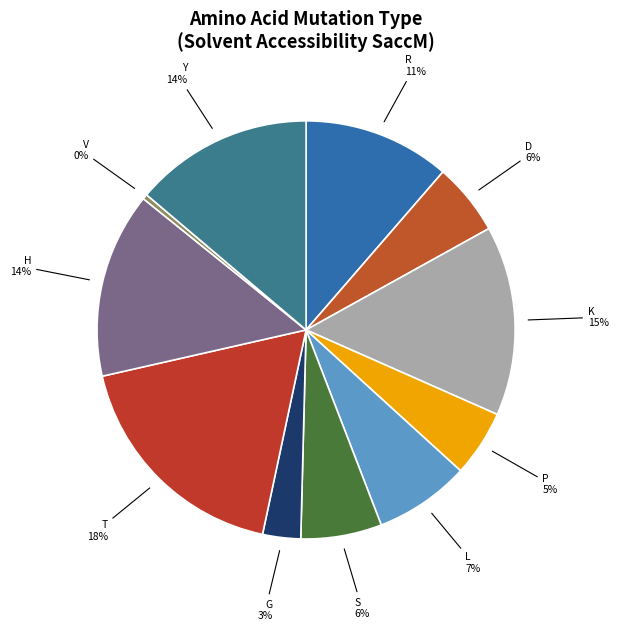

Which has a higher value, H or S?

H